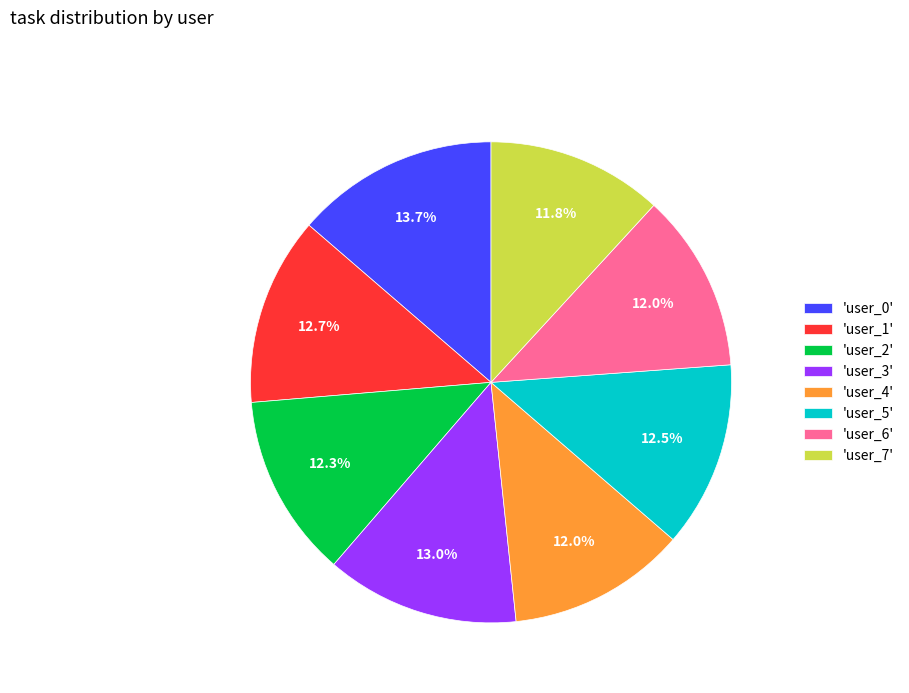

Is 'user_5' the majority of the pie?

No